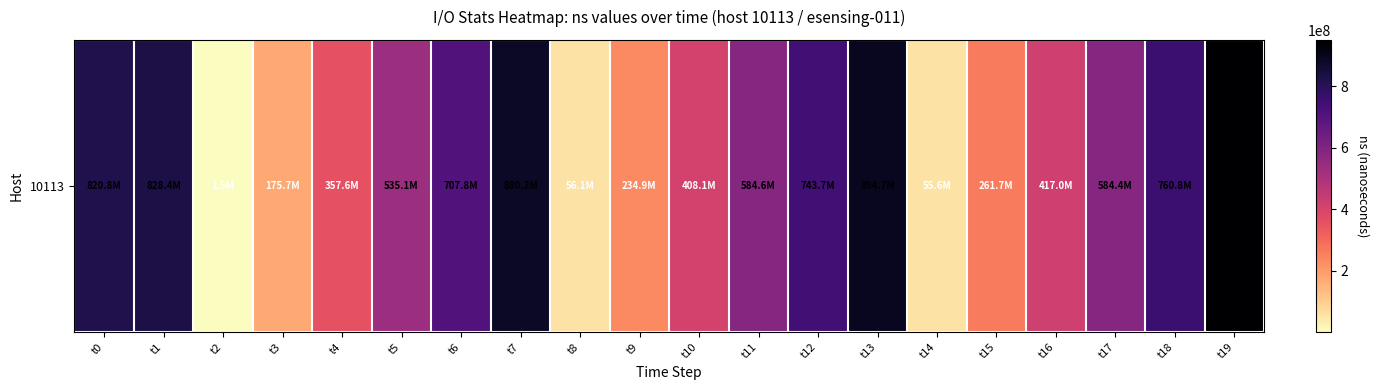

Which has a higher value, t14 or t0?

t0